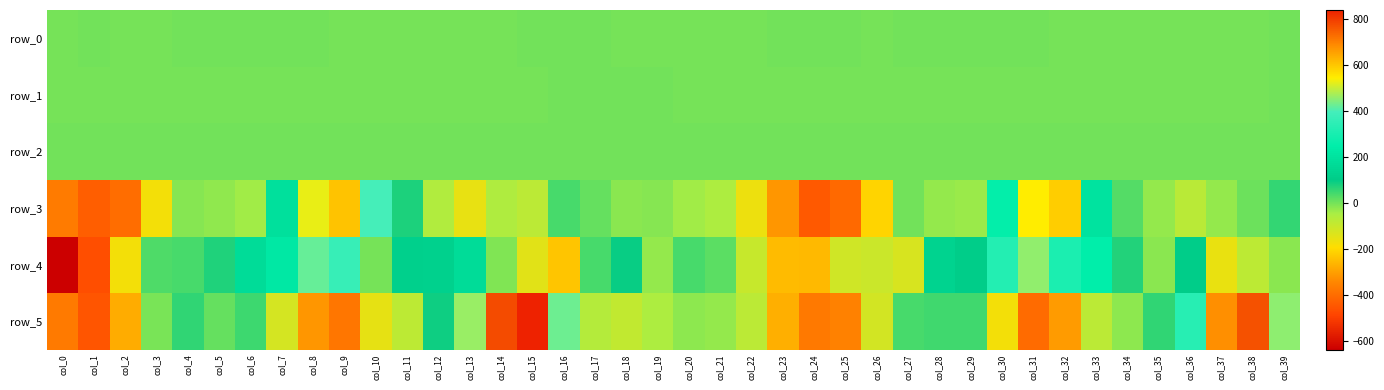

Count the number of categories in the chart.

40